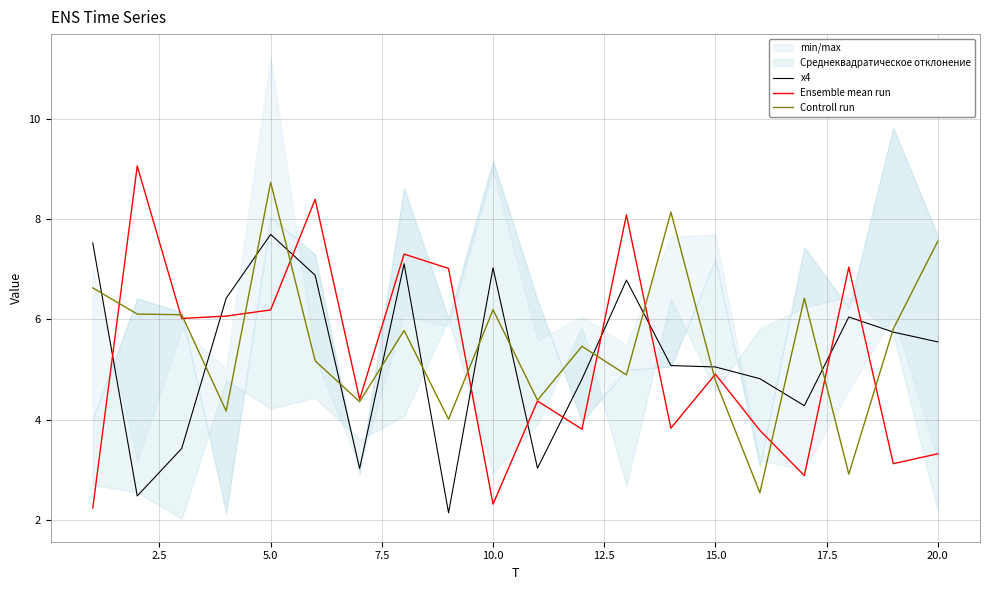

What is the maximum value for Controll run?

8.7